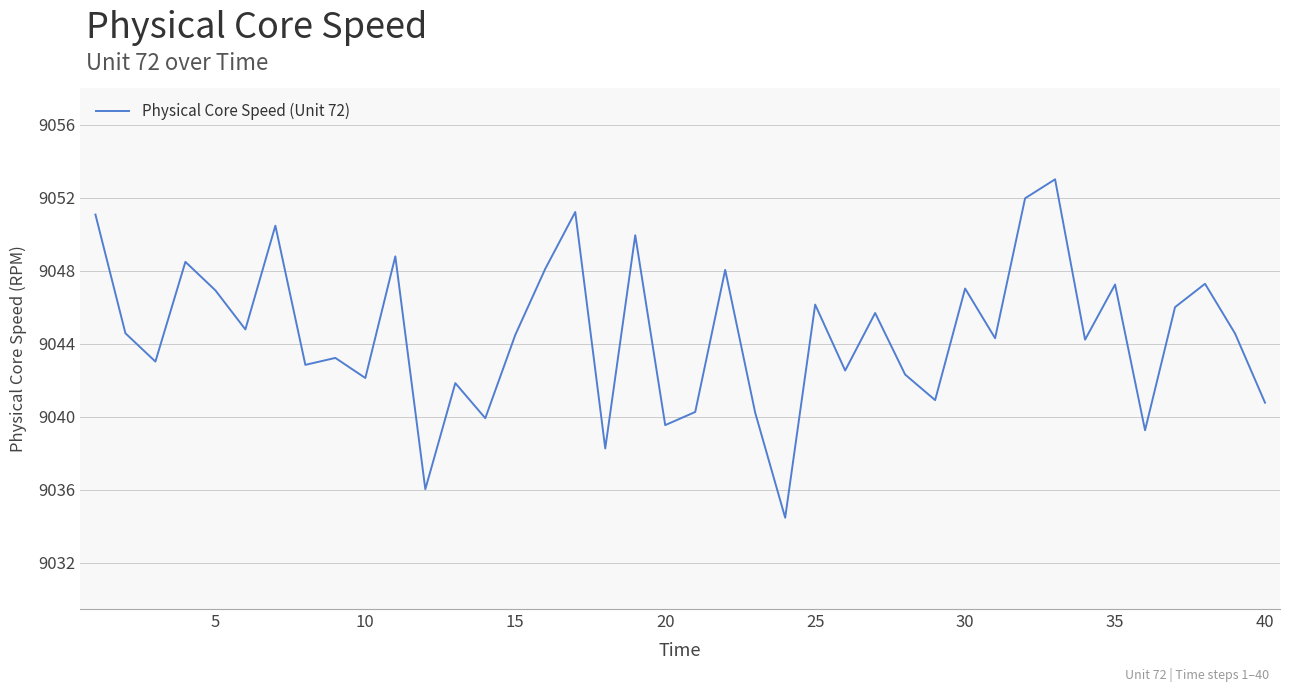

What is the difference between the maximum and minimum values?

18.5